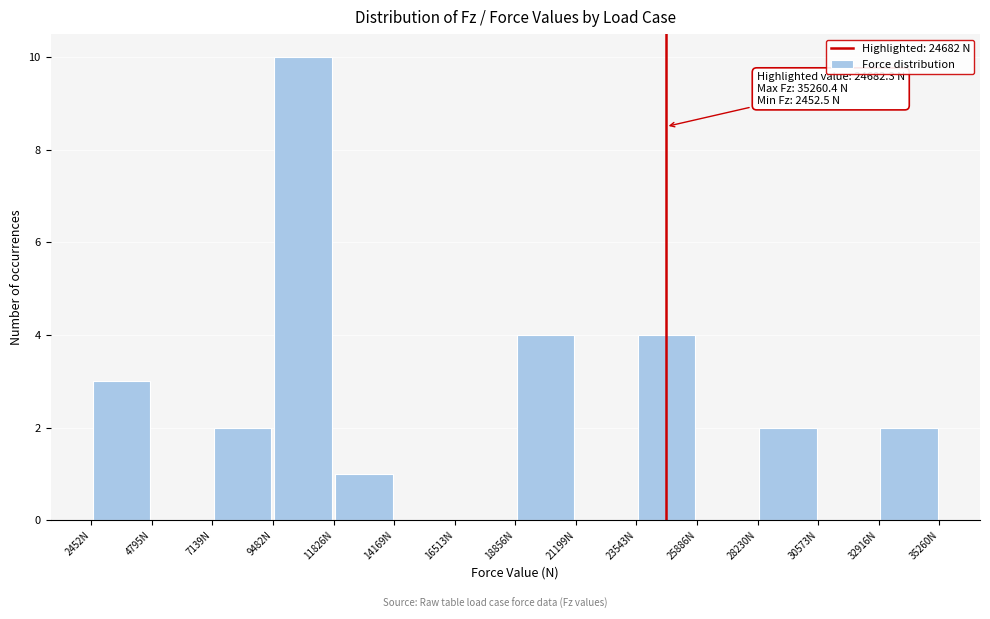

Over which range of the x-axis is the bar tallest?

9500 to 12000